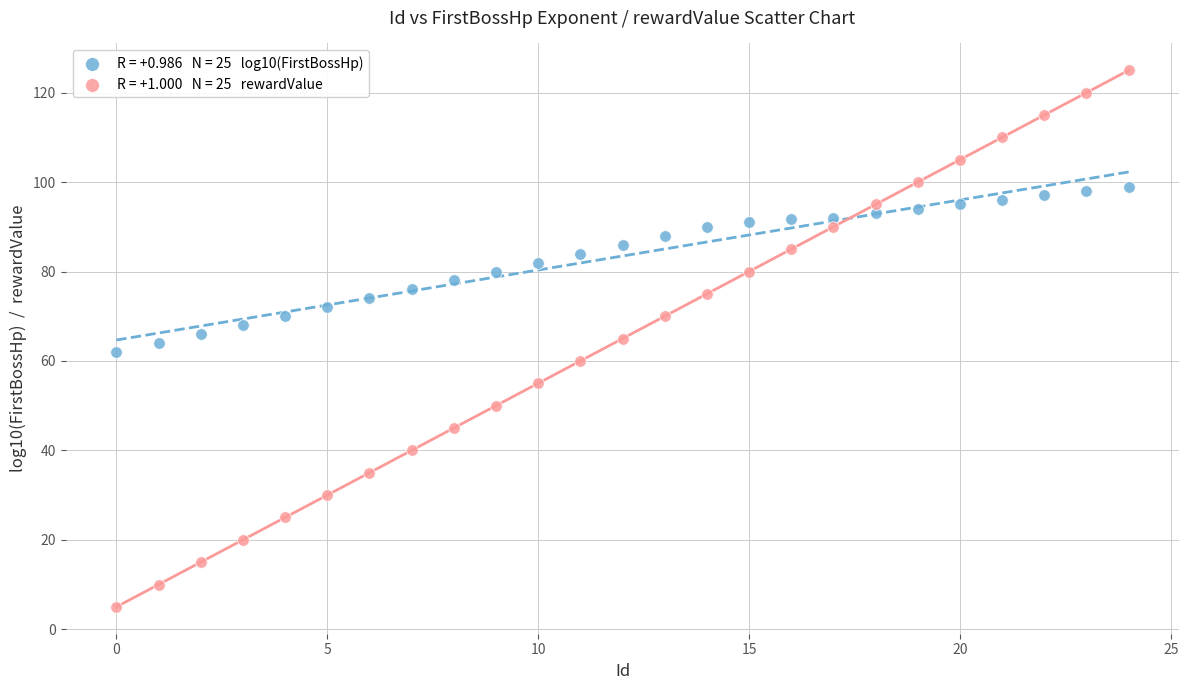

Across all data points, what is the range of Y values (max minus min)?

120.0